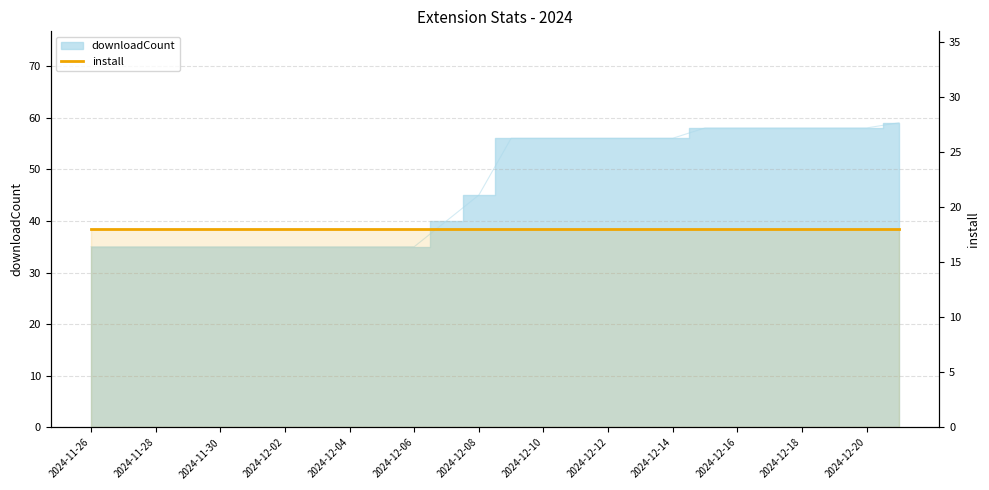

At which label does the data first exceed 56?

2024-12-15